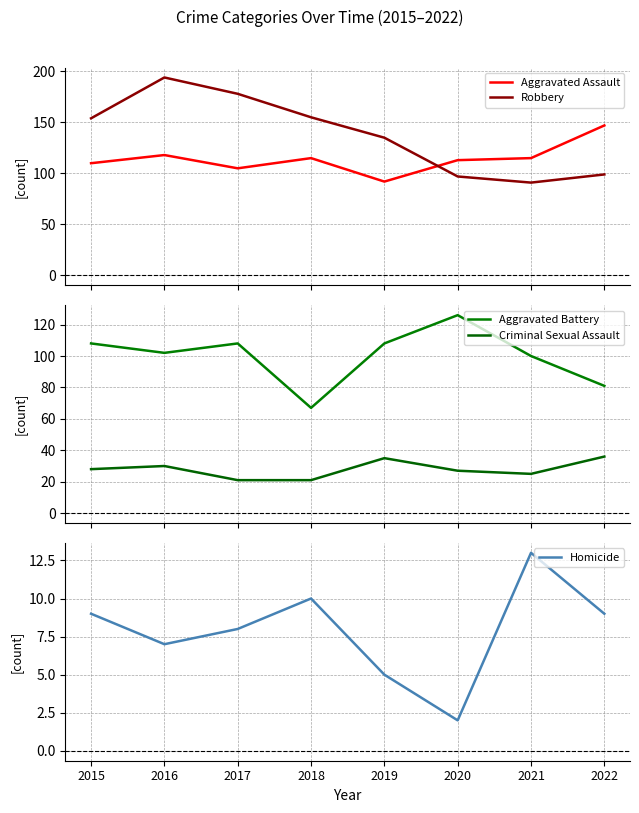

What is the value of the Homicide point at the 2nd from the left?

7